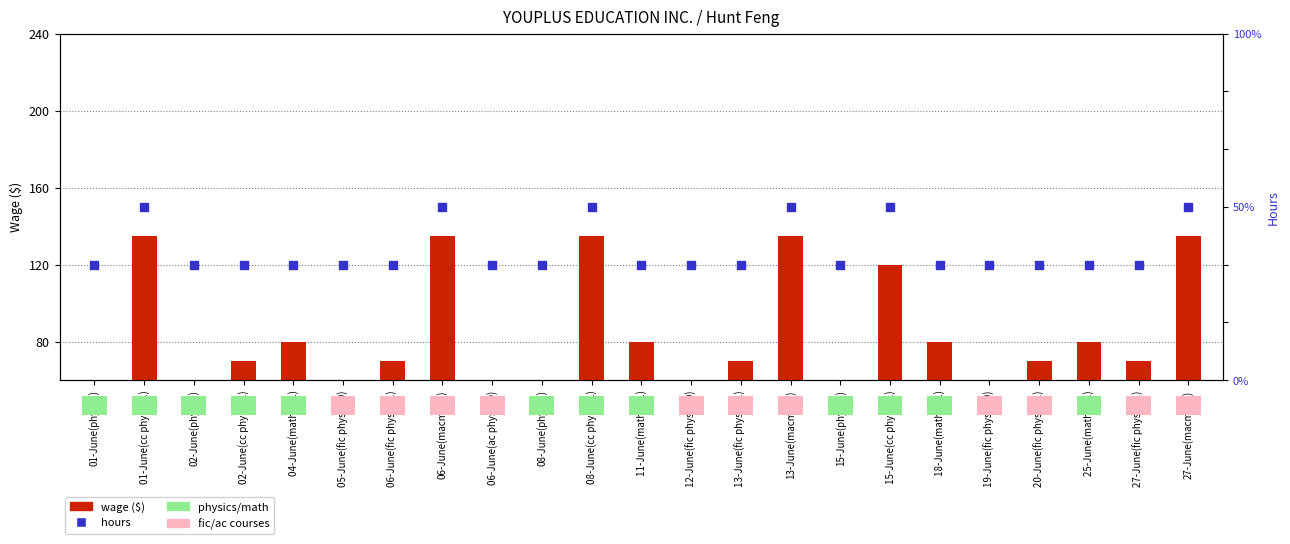

At how many categories does at least one series exceed 100?

6